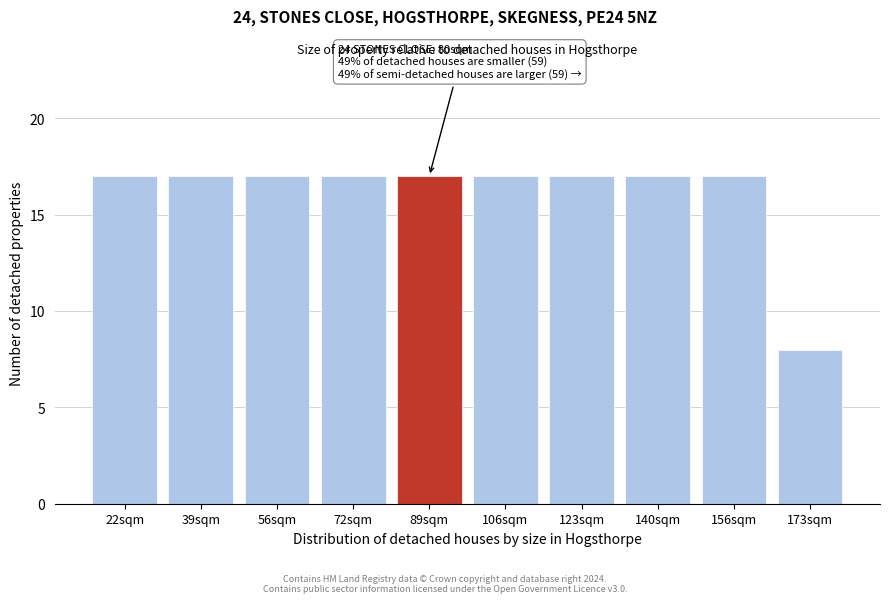

Reading left to right, extract all data points from this chart.

22sqm=17	39sqm=17	56sqm=17	72sqm=17	89sqm=17	106sqm=17	123sqm=17	140sqm=17	156sqm=17	173sqm=8